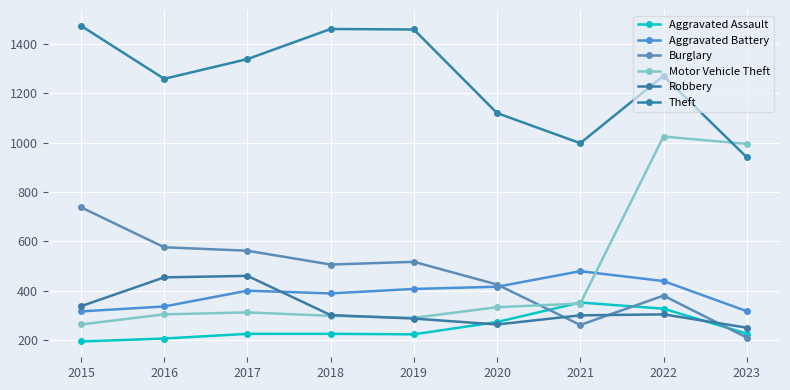

Is this an area chart (filled region under the line)?

No